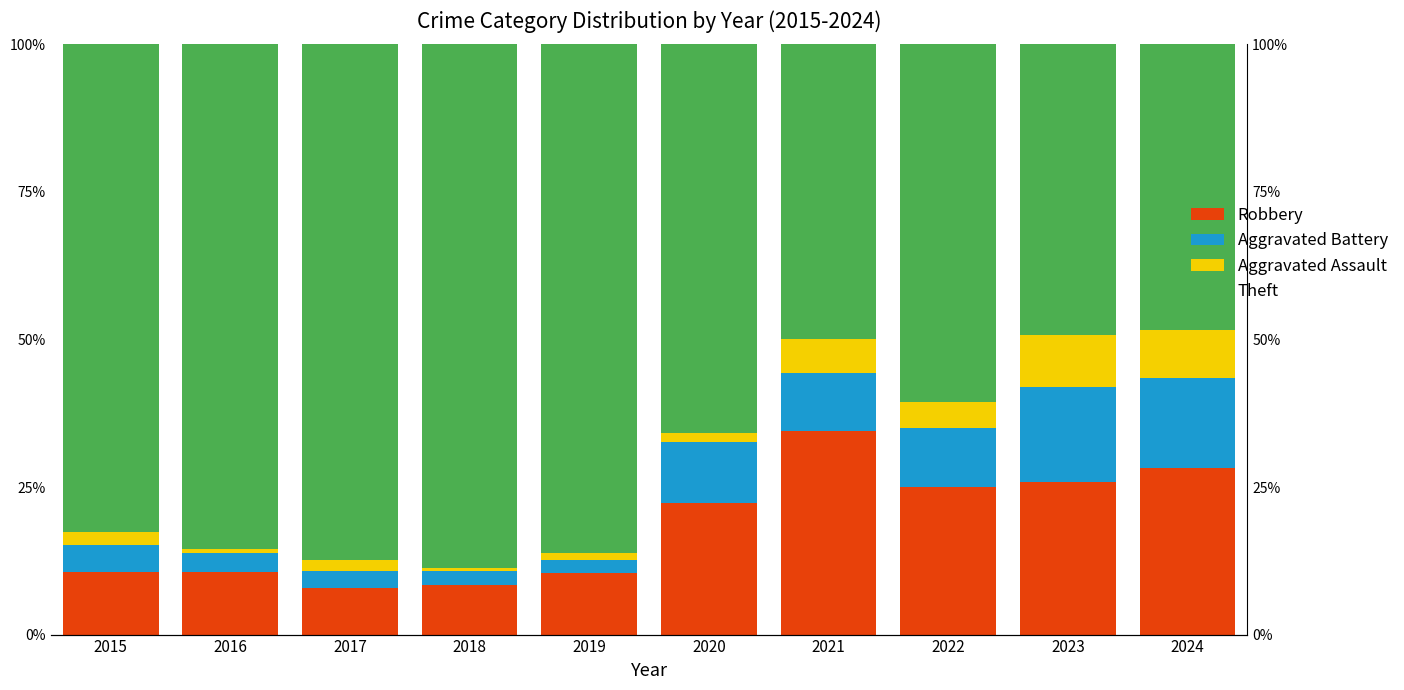

Is it true that Aggravated Battery equals 4.6 at 2015?

True